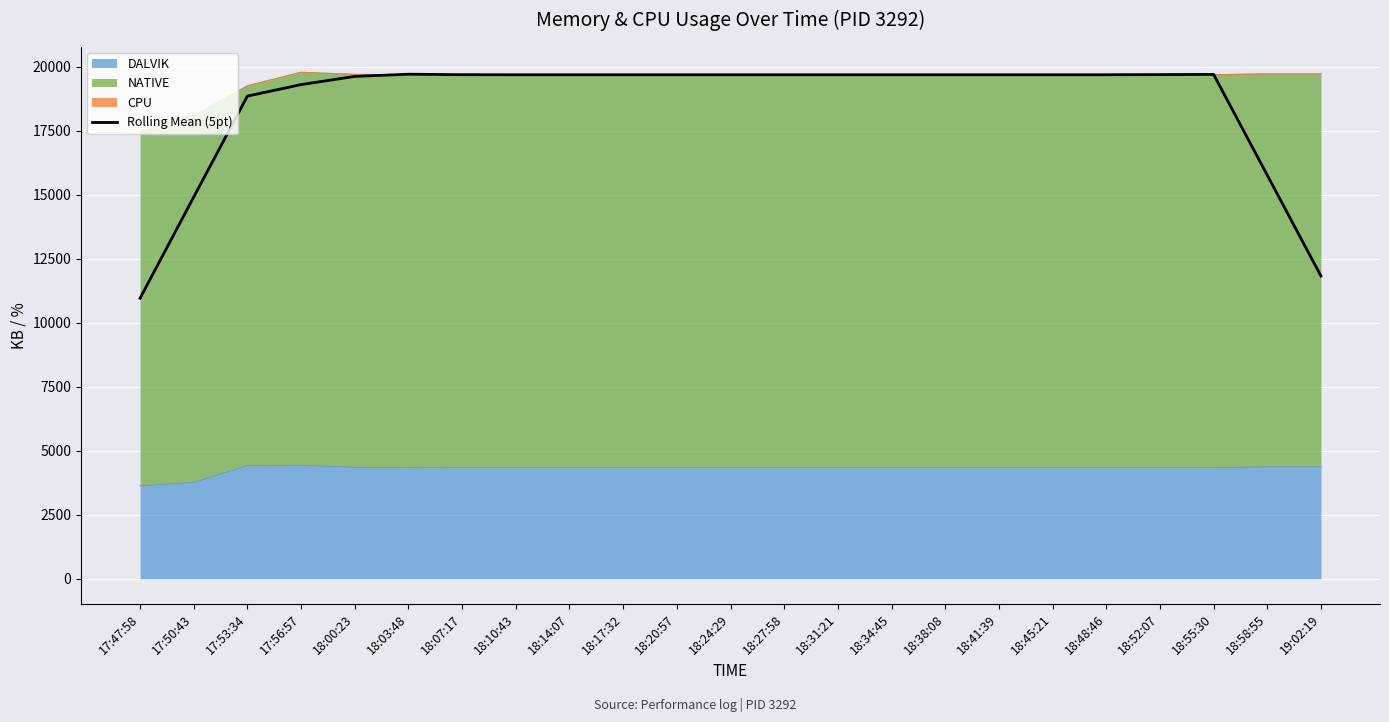

What is the sum of all values?

426487.6